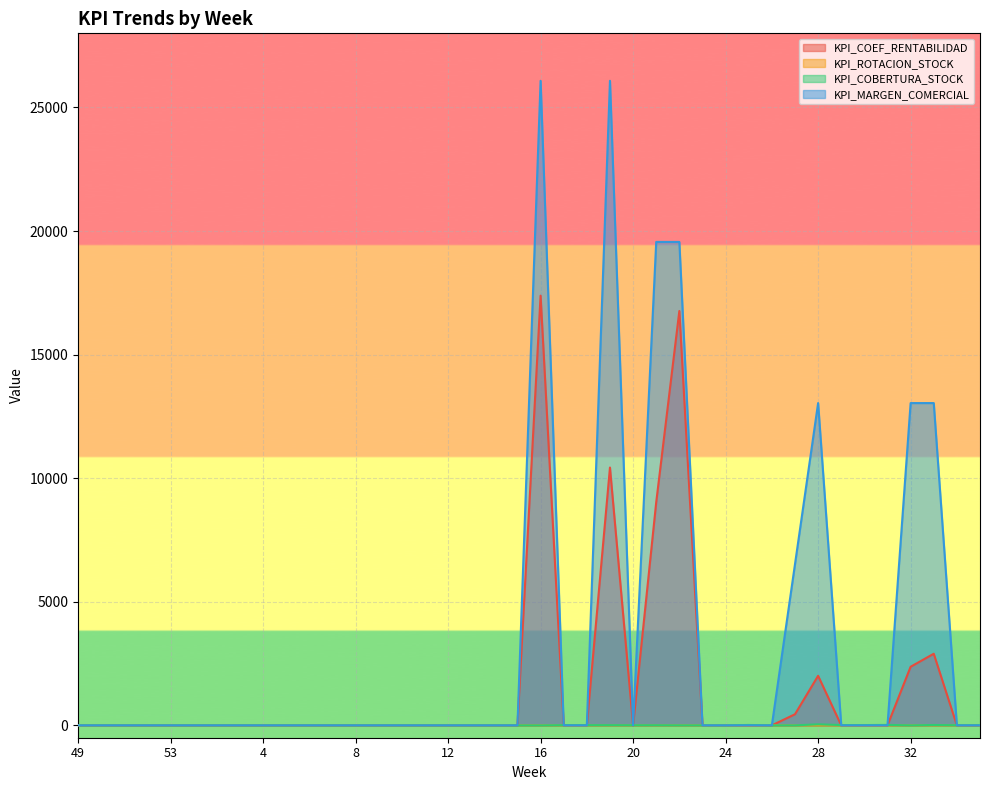

What is the average value of the KPI_COEF_RENTABILIDAD series?

1533.5